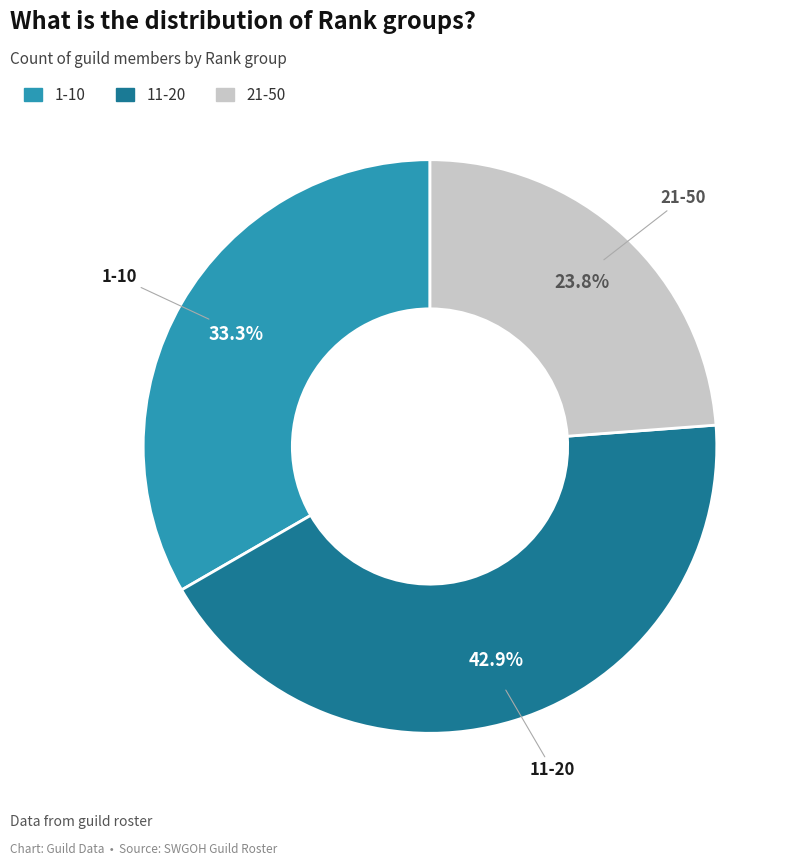

Which has a higher value, 1-10 or 21-50?

1-10